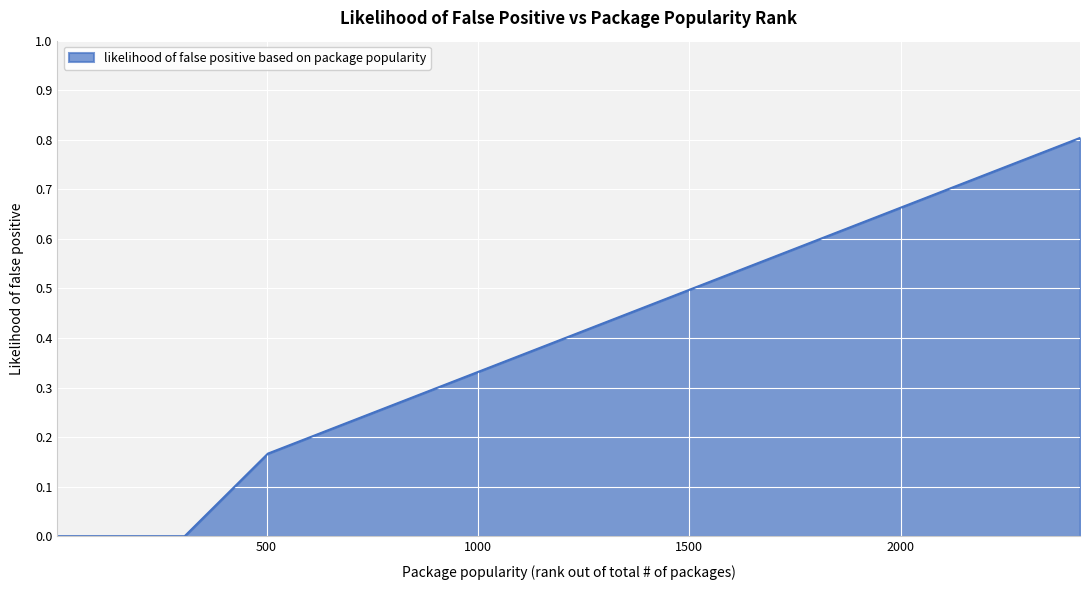

How many lines are shown in the chart?

1